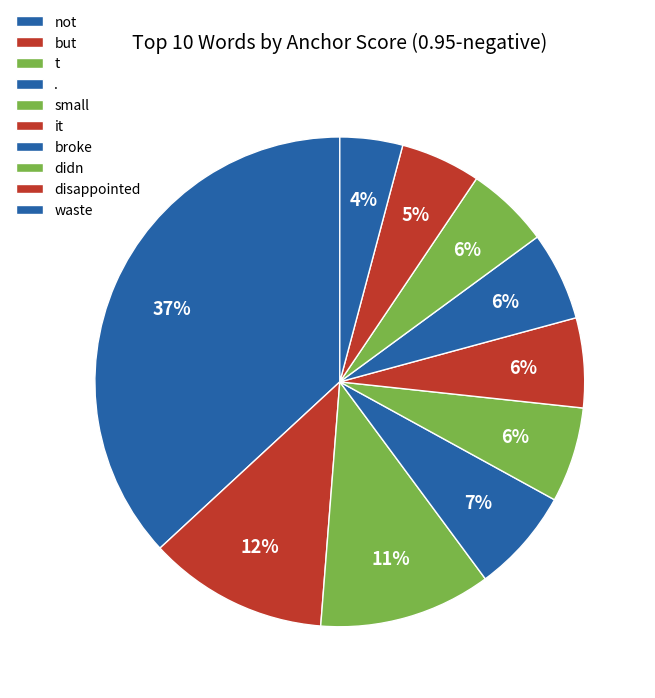

The broke slice represents 17% of the pie. True or false?

False